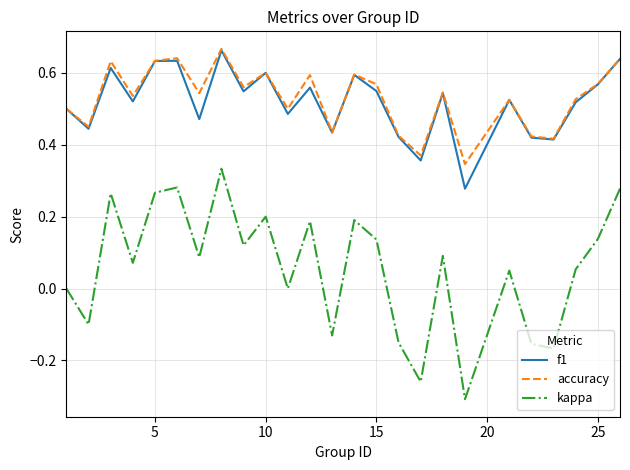

How many categories are shown in the chart?

25